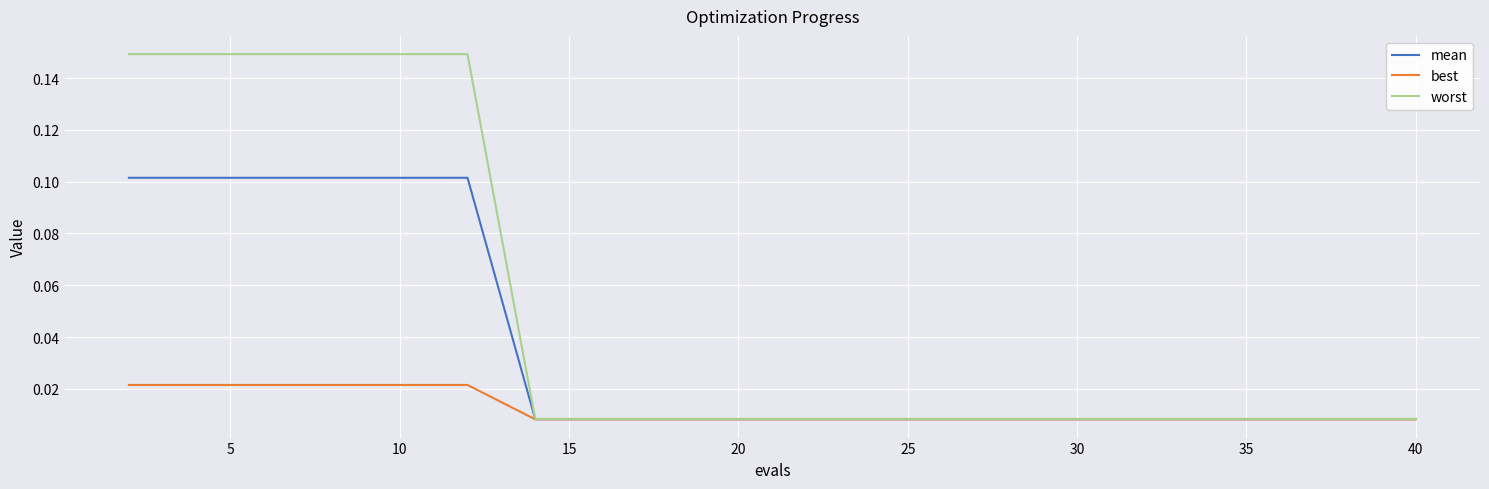

Which series has the largest range (max minus min)?

worst